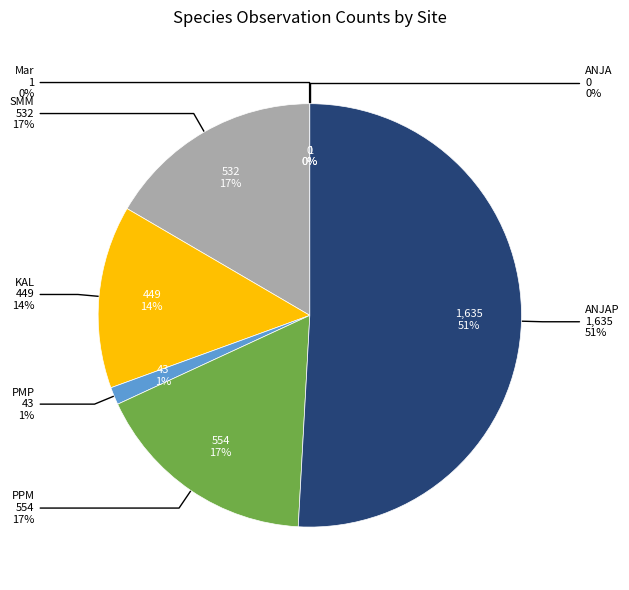

Count the number of slices in the pie.

7